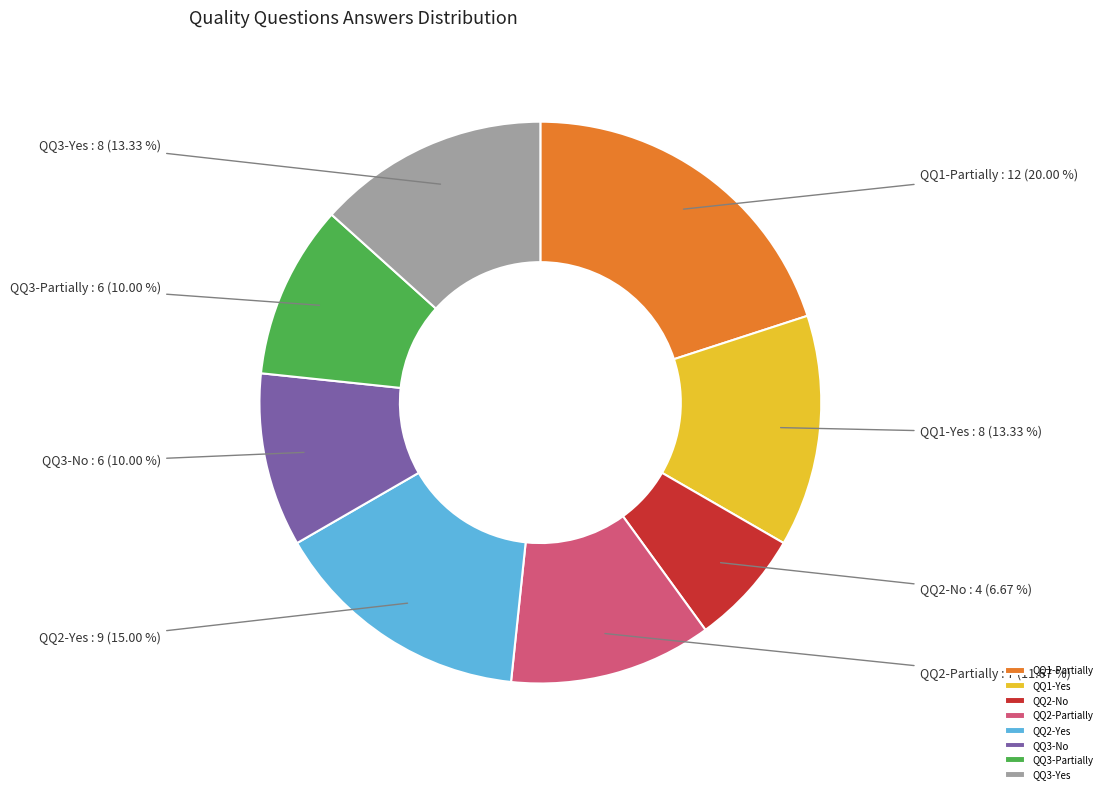

To the nearest percent, what is the combined percentage of QQ3-Yes and QQ3-No?

23%